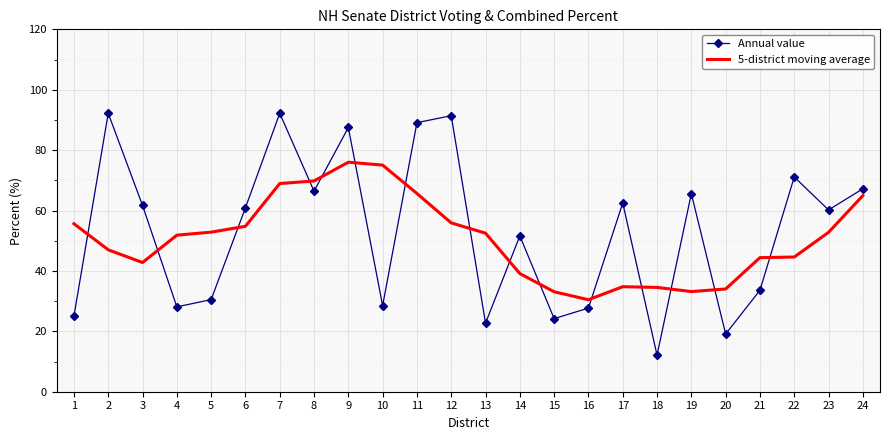

Which series ends up on top after the final intersection of Annual value and 5-district moving average?

Annual value